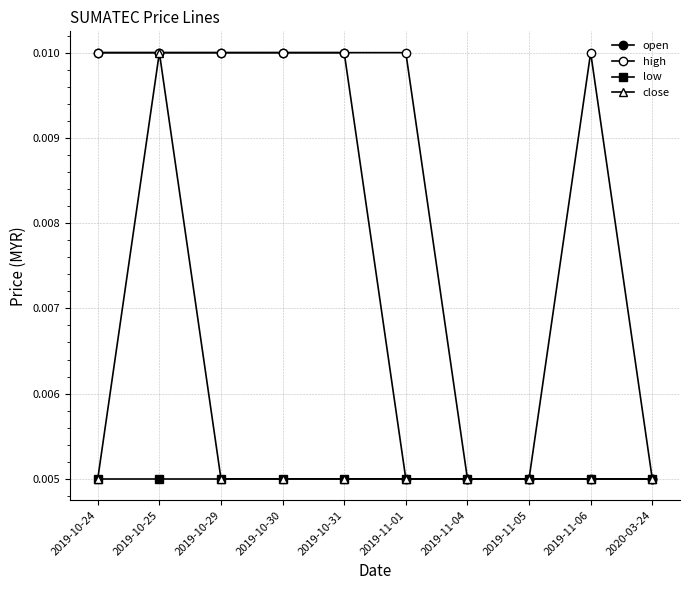

The low series shows 0.0 at 2019-10-30. True or false?

True